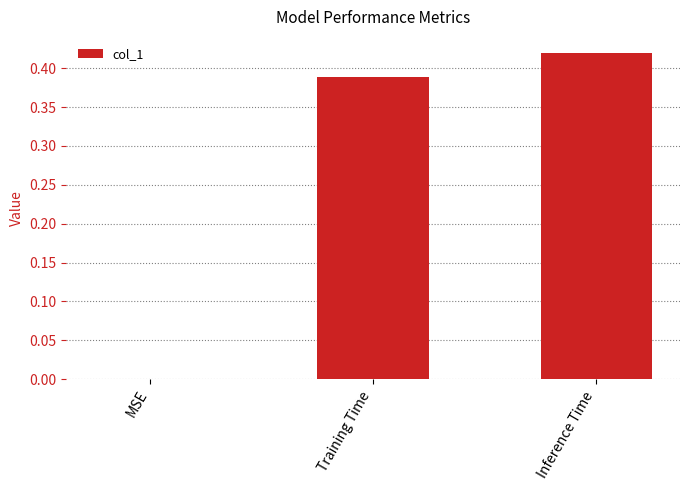

Is it true that the value at MSE is 0.0?

True